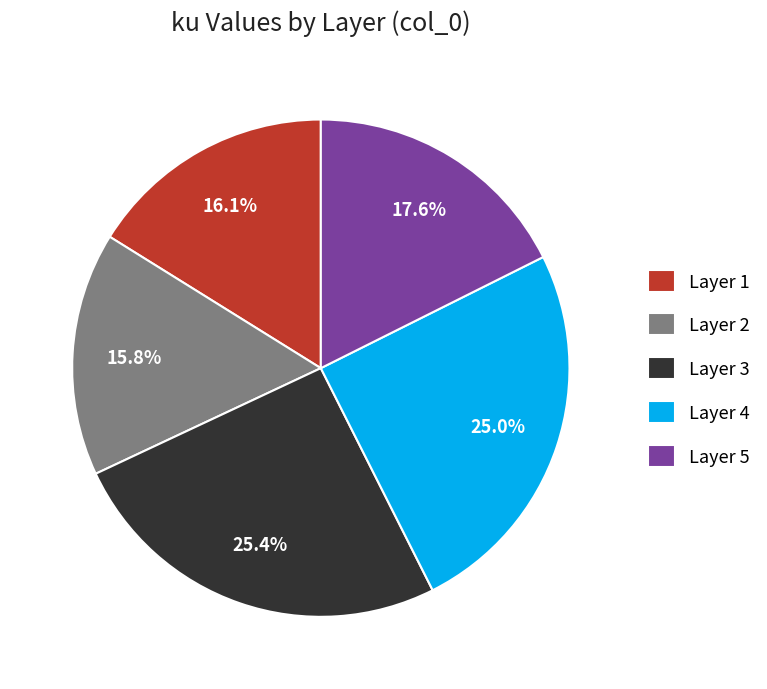

What percentage is NOT represented by Layer 5?

82.4%